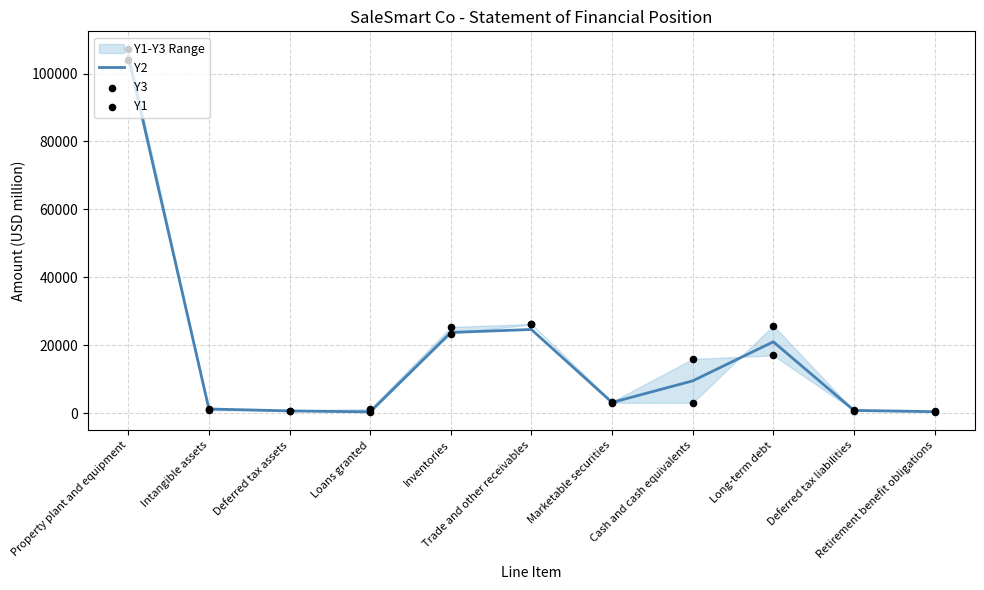

What are all the series names shown in the legend?

Y2, Y3, Y1